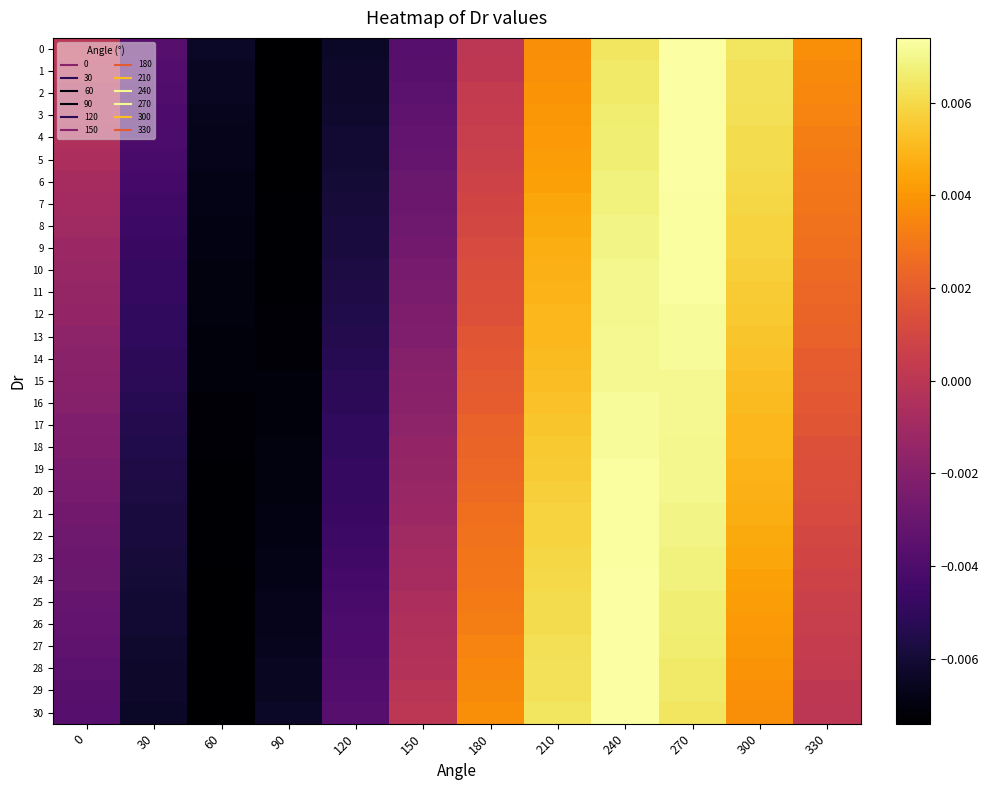

Which label corresponds to the largest value in the chart?

270